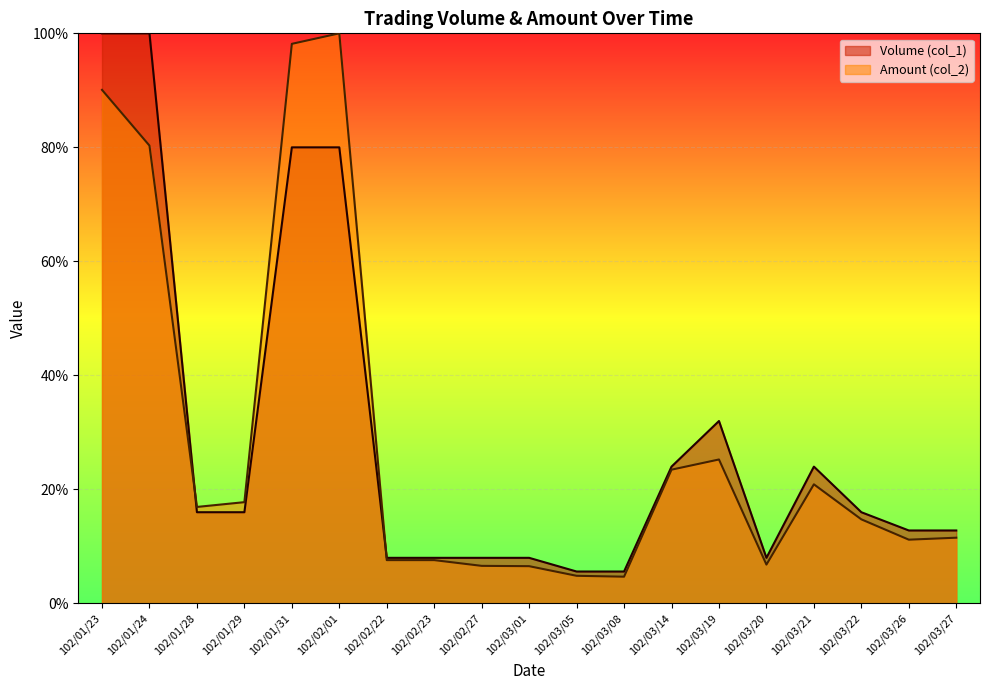

Reading left to right, transcribe all the data shown in this chart.

Volume (col_1): 102/01/23=100.0	102/01/24=100.0	102/01/28=16.0	102/01/29=16.0	102/01/31=80.0	102/02/01=80.0	102/02/22=8.0	102/02/23=8.0	102/02/27=8.0	102/03/01=8.0	102/03/05=5.6	102/03/08=5.6	102/03/14=24.0	102/03/19=32.0	102/03/20=8.0	102/03/21=24.0	102/03/22=16.0	102/03/26=12.8	102/03/27=12.8
Amount (col_2): 102/01/23=90.1	102/01/24=80.3	102/01/28=16.9	102/01/29=17.8	102/01/31=98.2	102/02/01=100.0	102/02/22=7.6	102/02/23=7.6	102/02/27=6.6	102/03/01=6.5	102/03/05=4.8	102/03/08=4.7	102/03/14=23.5	102/03/19=25.3	102/03/20=6.8	102/03/21=20.9	102/03/22=14.7	102/03/26=11.2	102/03/27=11.5